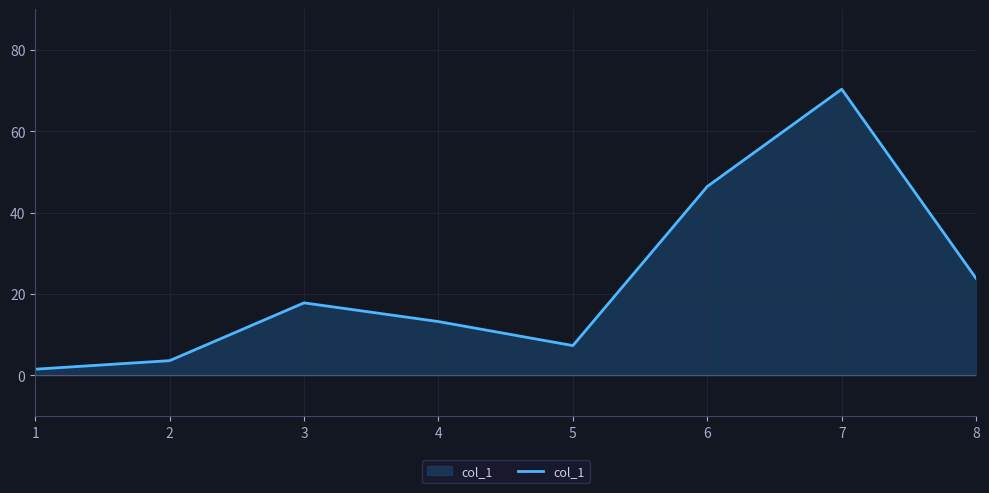

Read the value at 6.

46.4